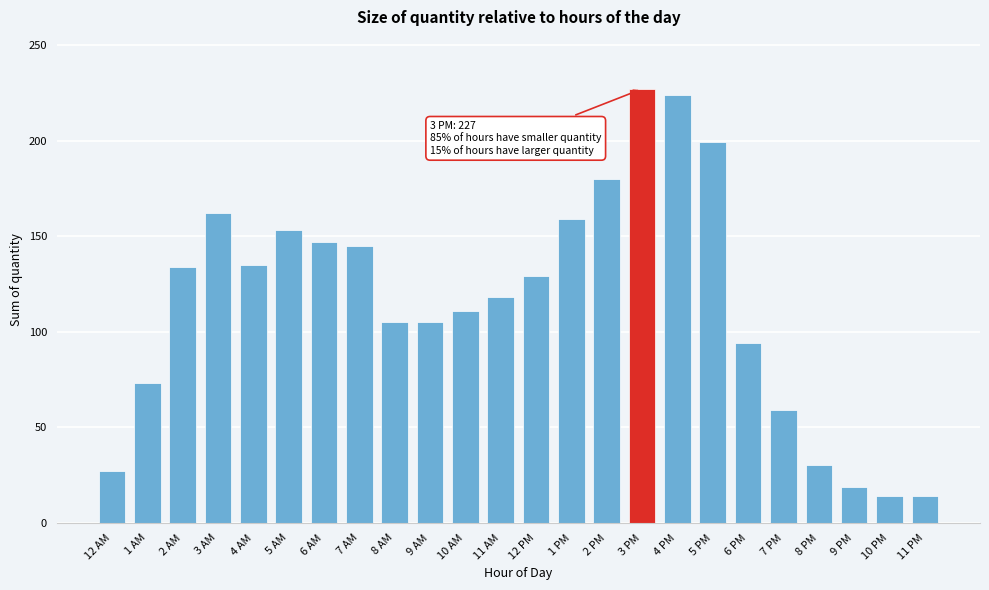

Is it true that the value at 6 PM is 33?

False